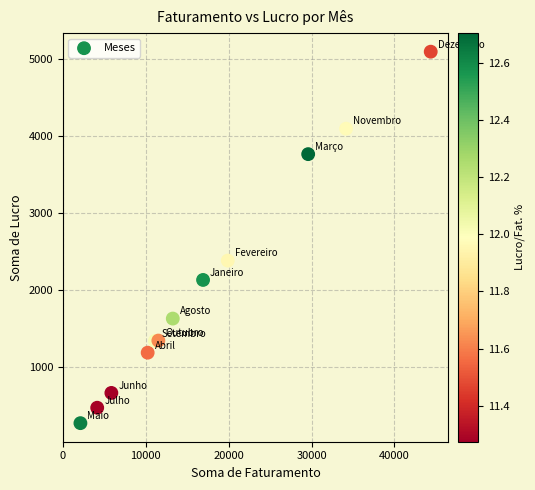

What Y value in the scatter plot is closest to 2678?

2377.6